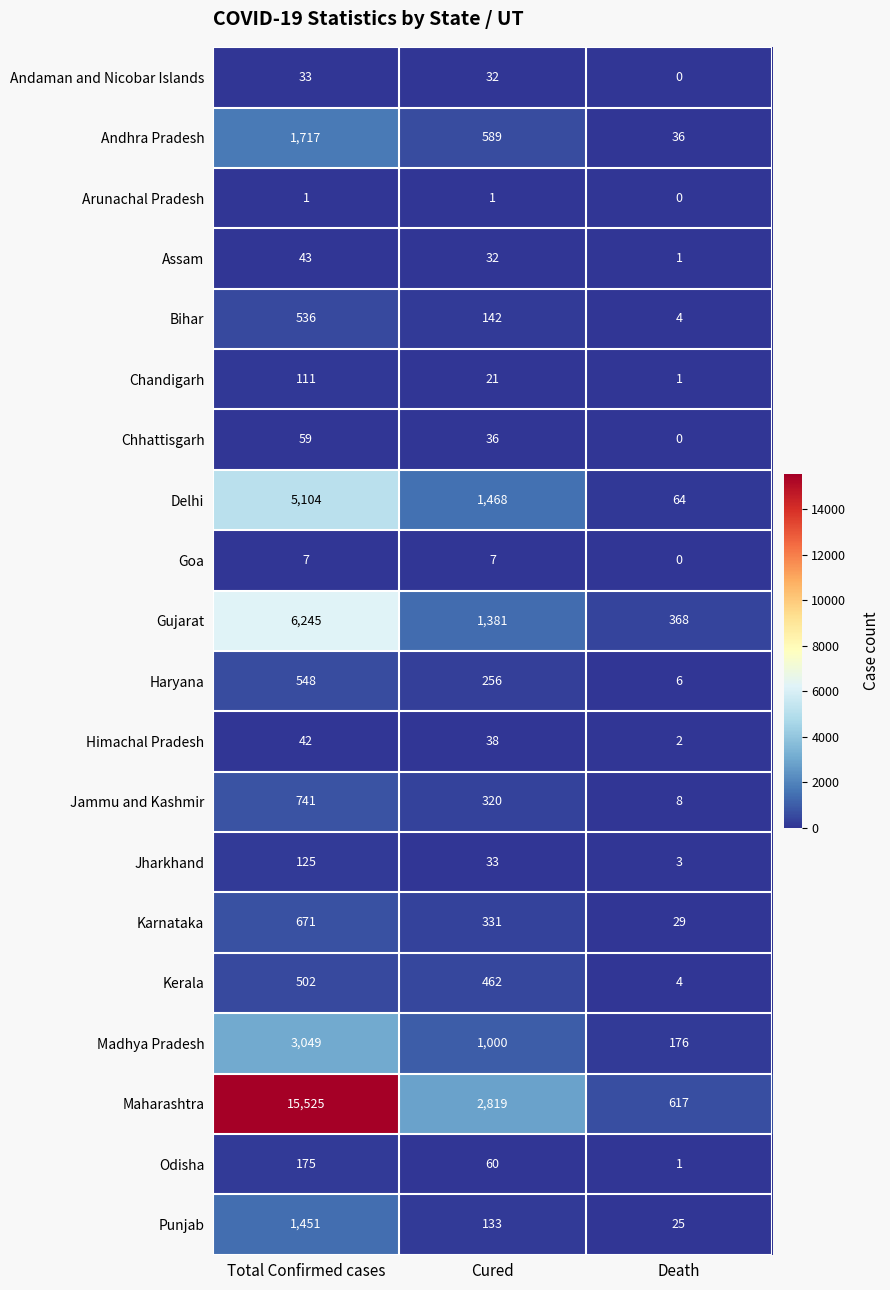

Which series has the widest spread of values?

Maharashtra